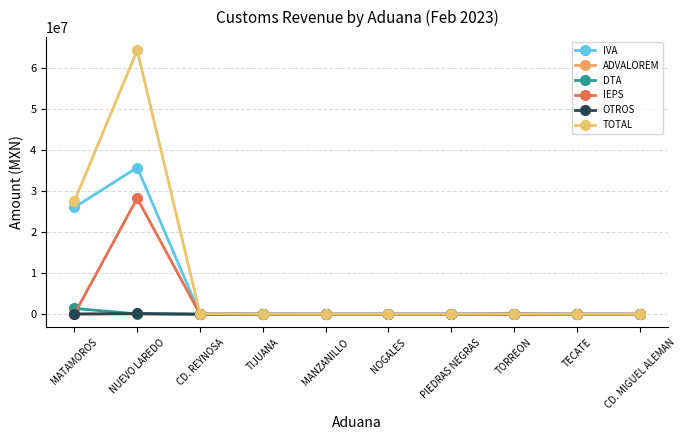

How many interior local peaks does the TOTAL series have?

3